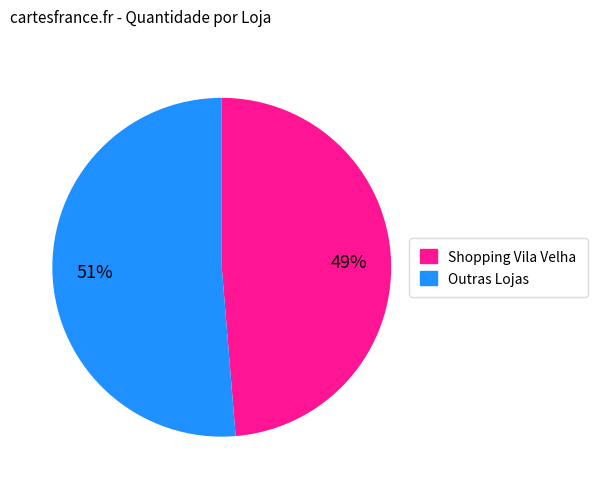

How many segments does this pie chart have?

2